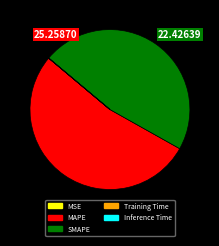

Is there any slice that represents more than half of the pie?

Yes